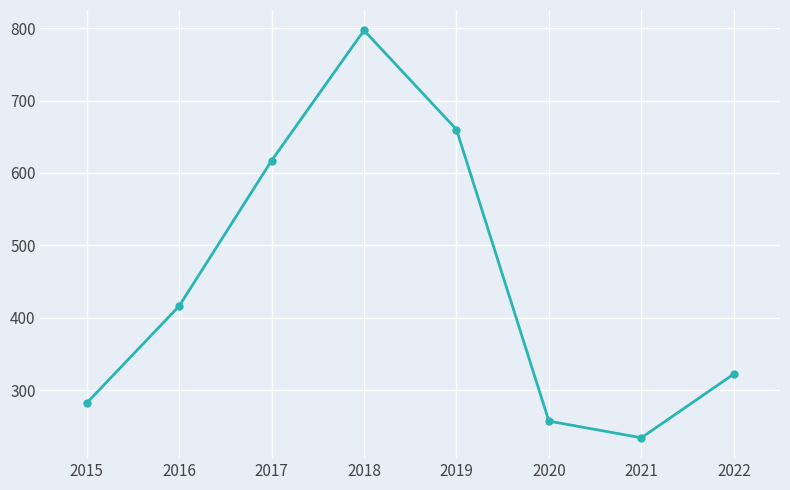

Approximately how many times larger is the value at 2017 compared to 2021?

2.6